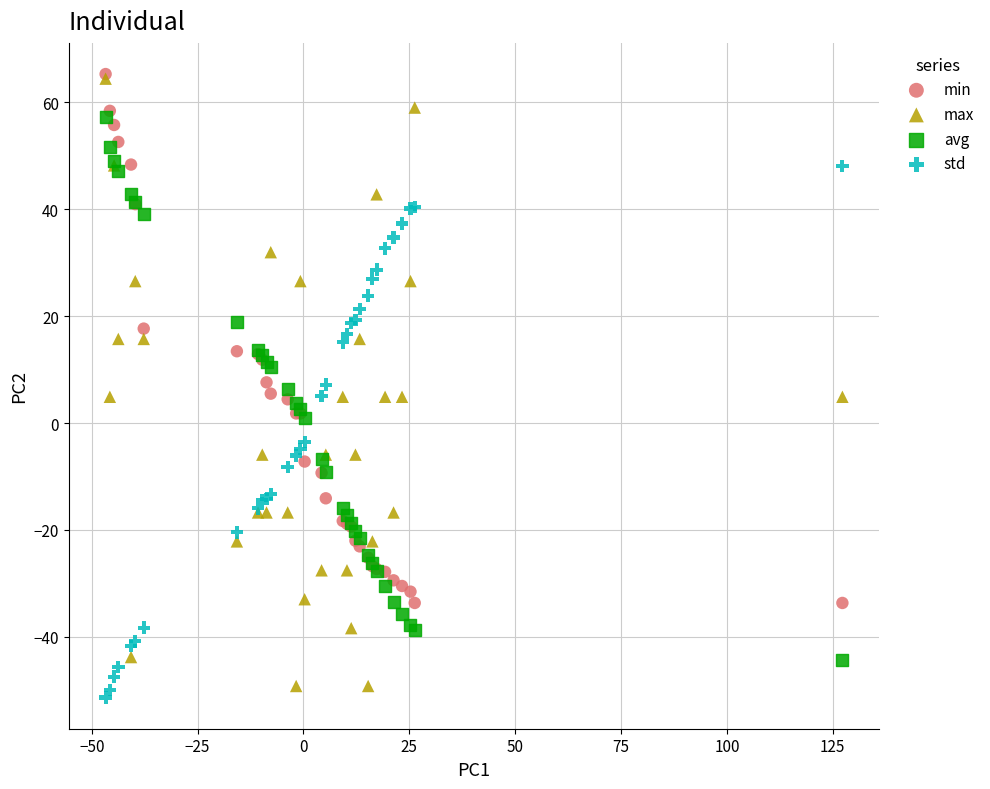

Which series has the largest Y range (max minus min)?

max